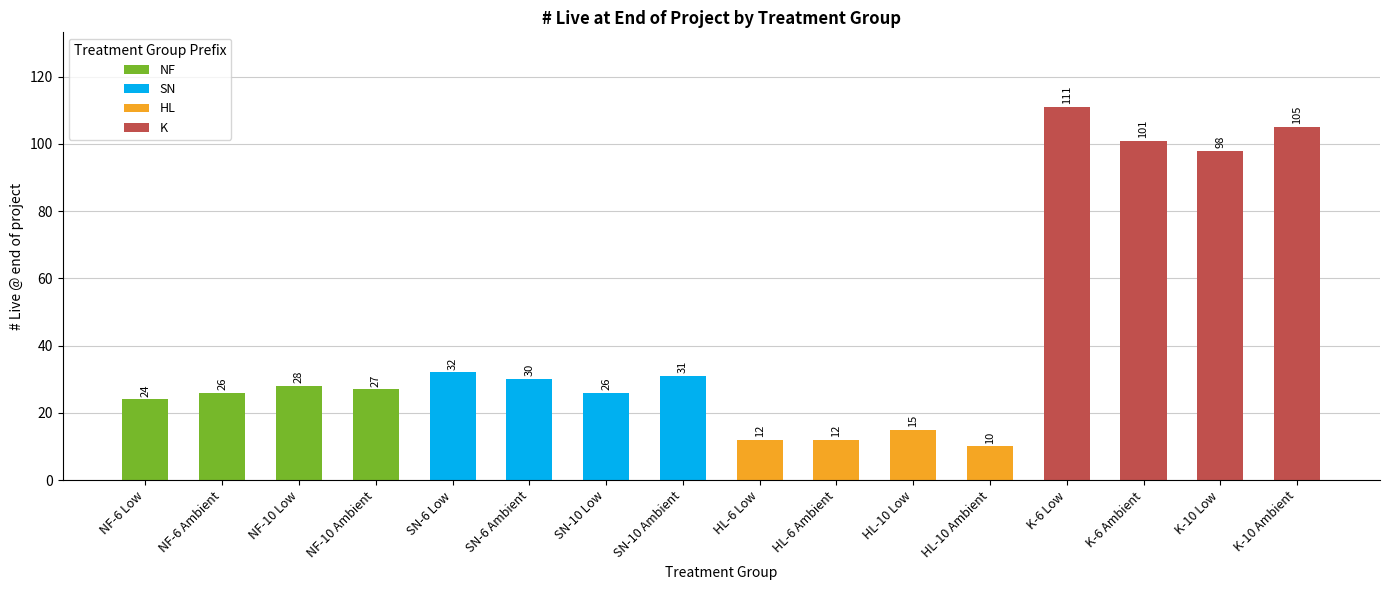

The chart shows a value of 15 at NF-6 Low. True or false?

False